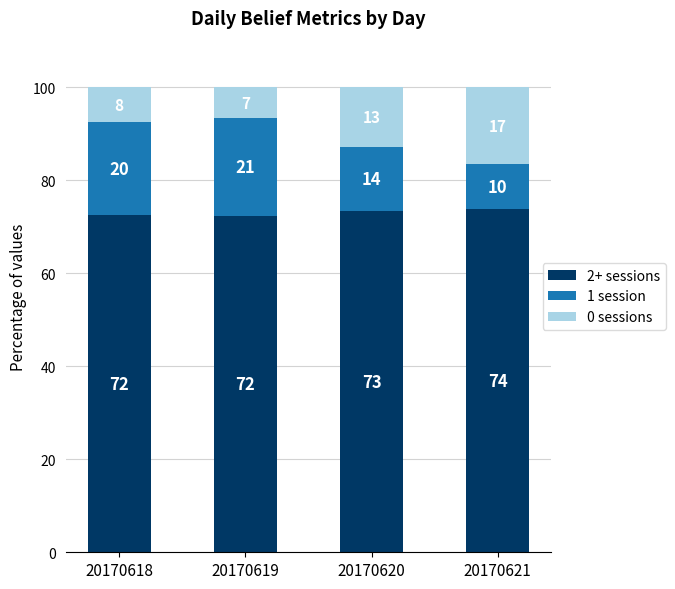

Are the bars horizontal?

No